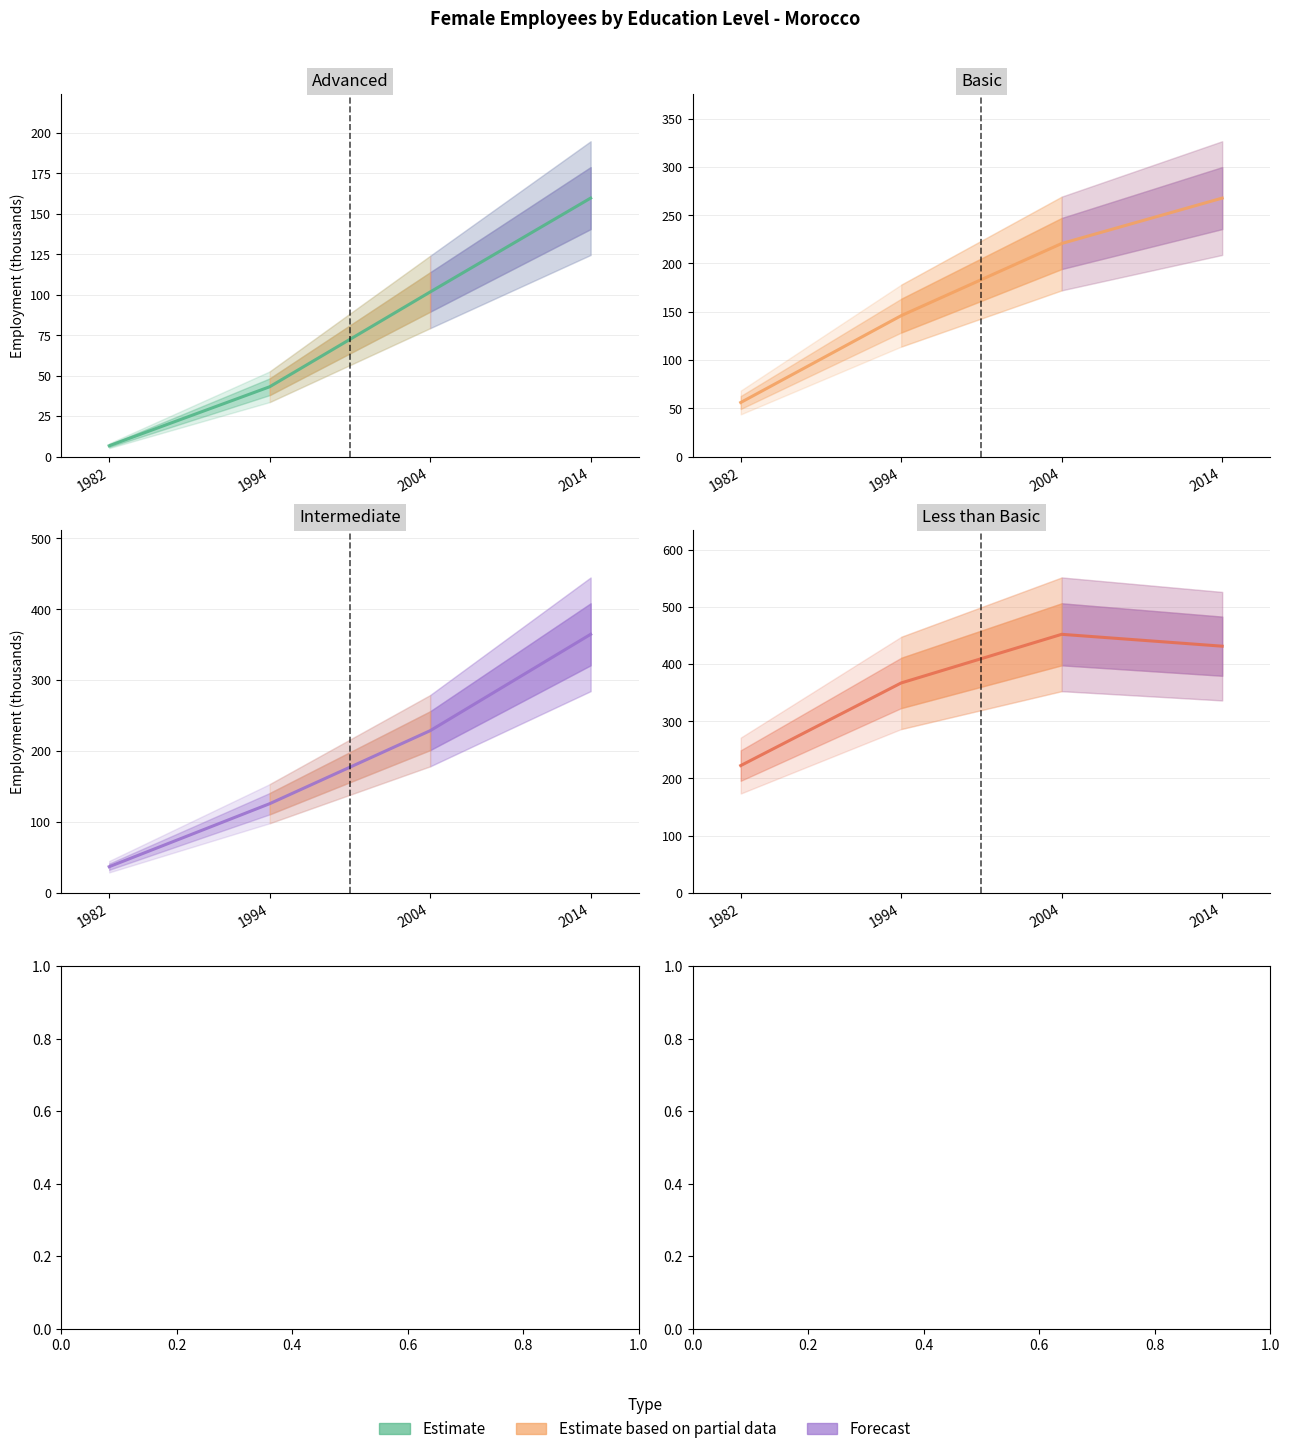

Where is Intermediate nearest to the value 200?

2004